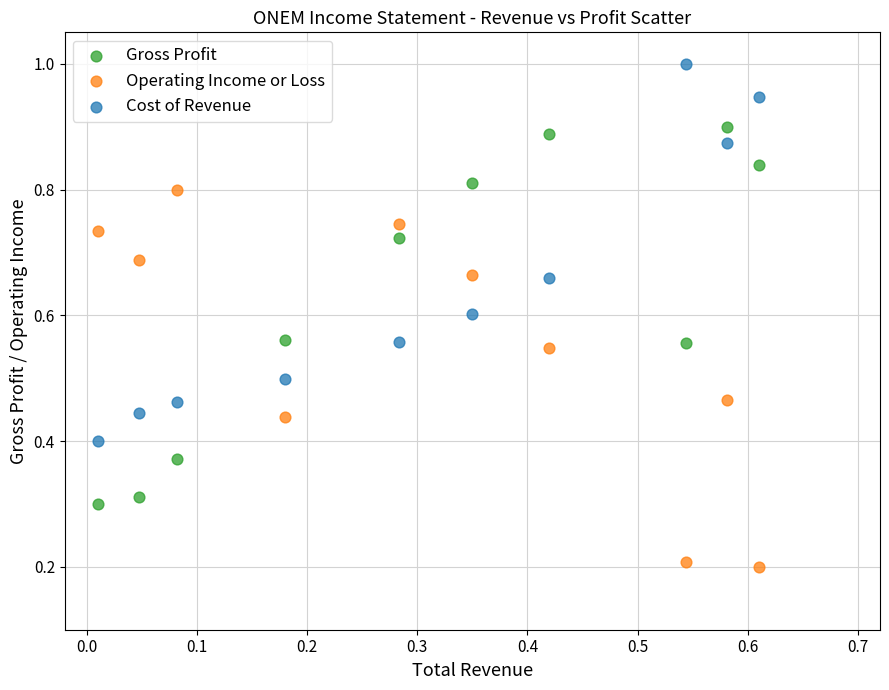

Which series reaches the maximum Y coordinate?

Cost of Revenue